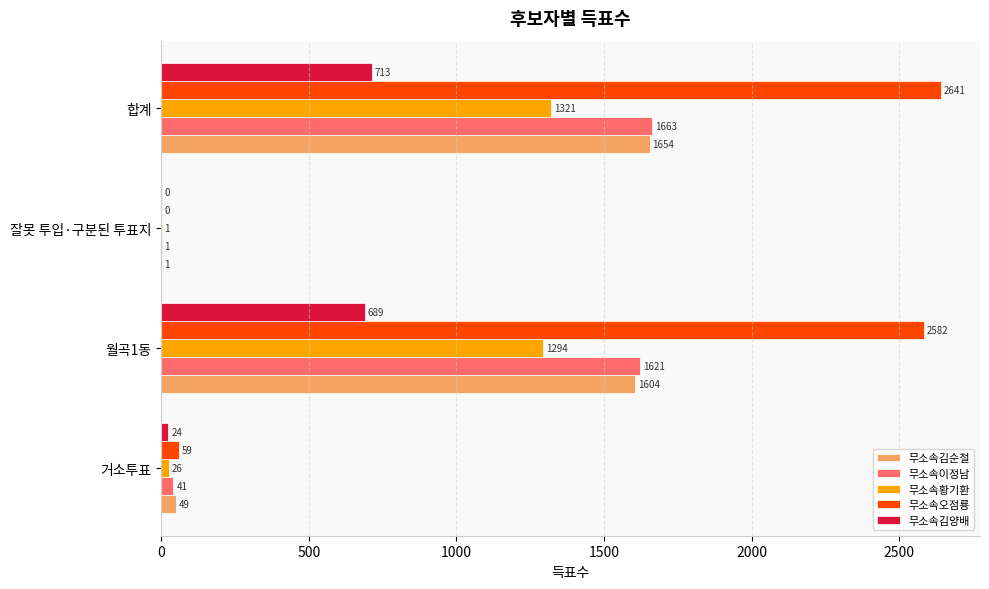

How many series are shown in this chart?

5